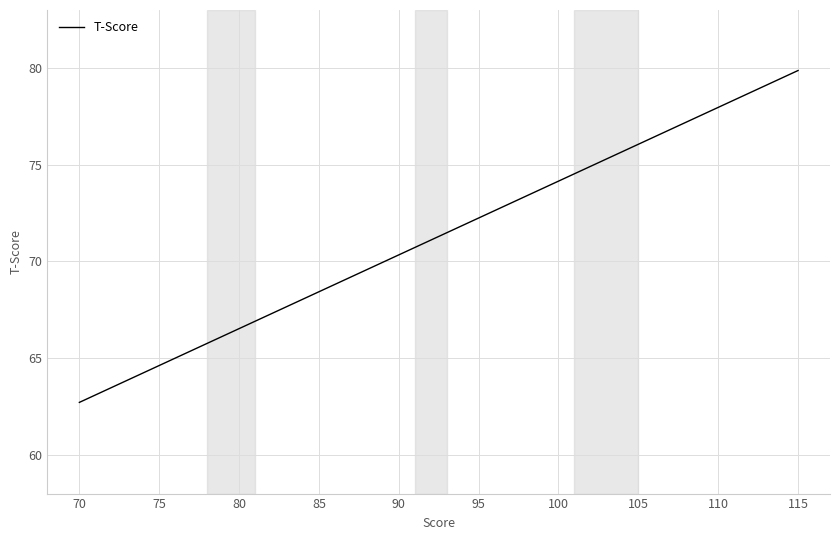

What is the smallest value displayed?

62.7